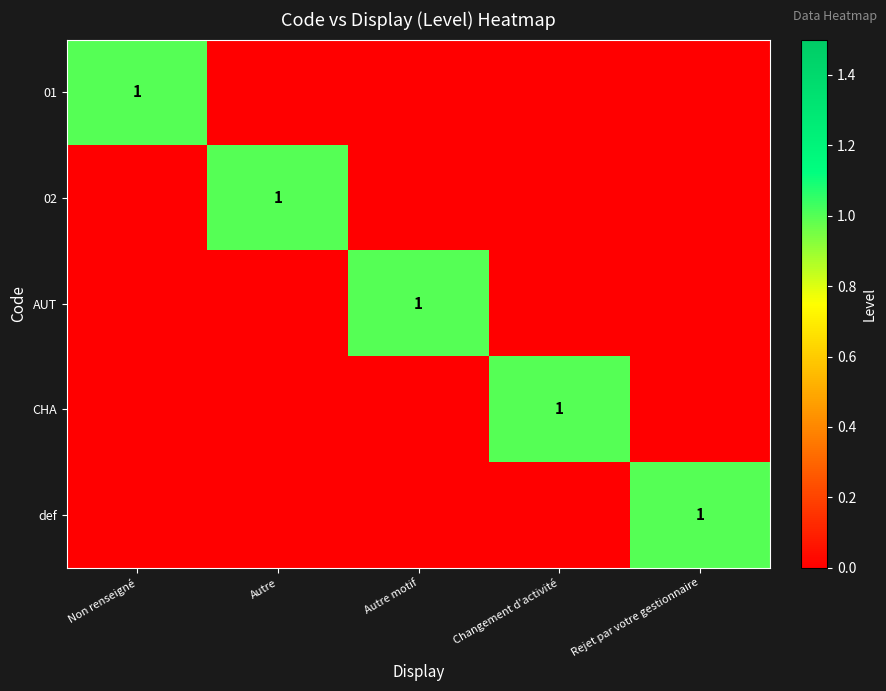

The def series shows 1 at Rejet par votre gestionnaire. True or false?

True